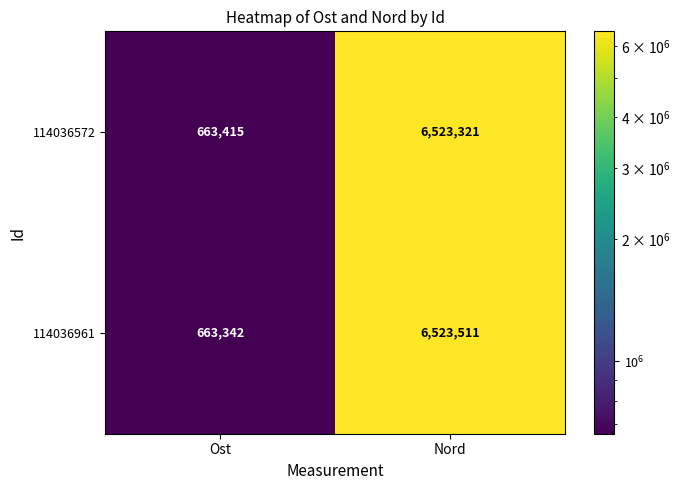

Reading left to right, what are all the values shown in this chart?

114036572: 663415	6523321
114036961: 663342	6523511